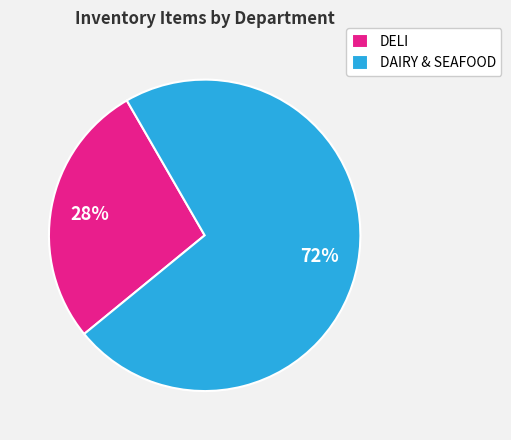

To the nearest percent, what portion does DELI represent?

28%